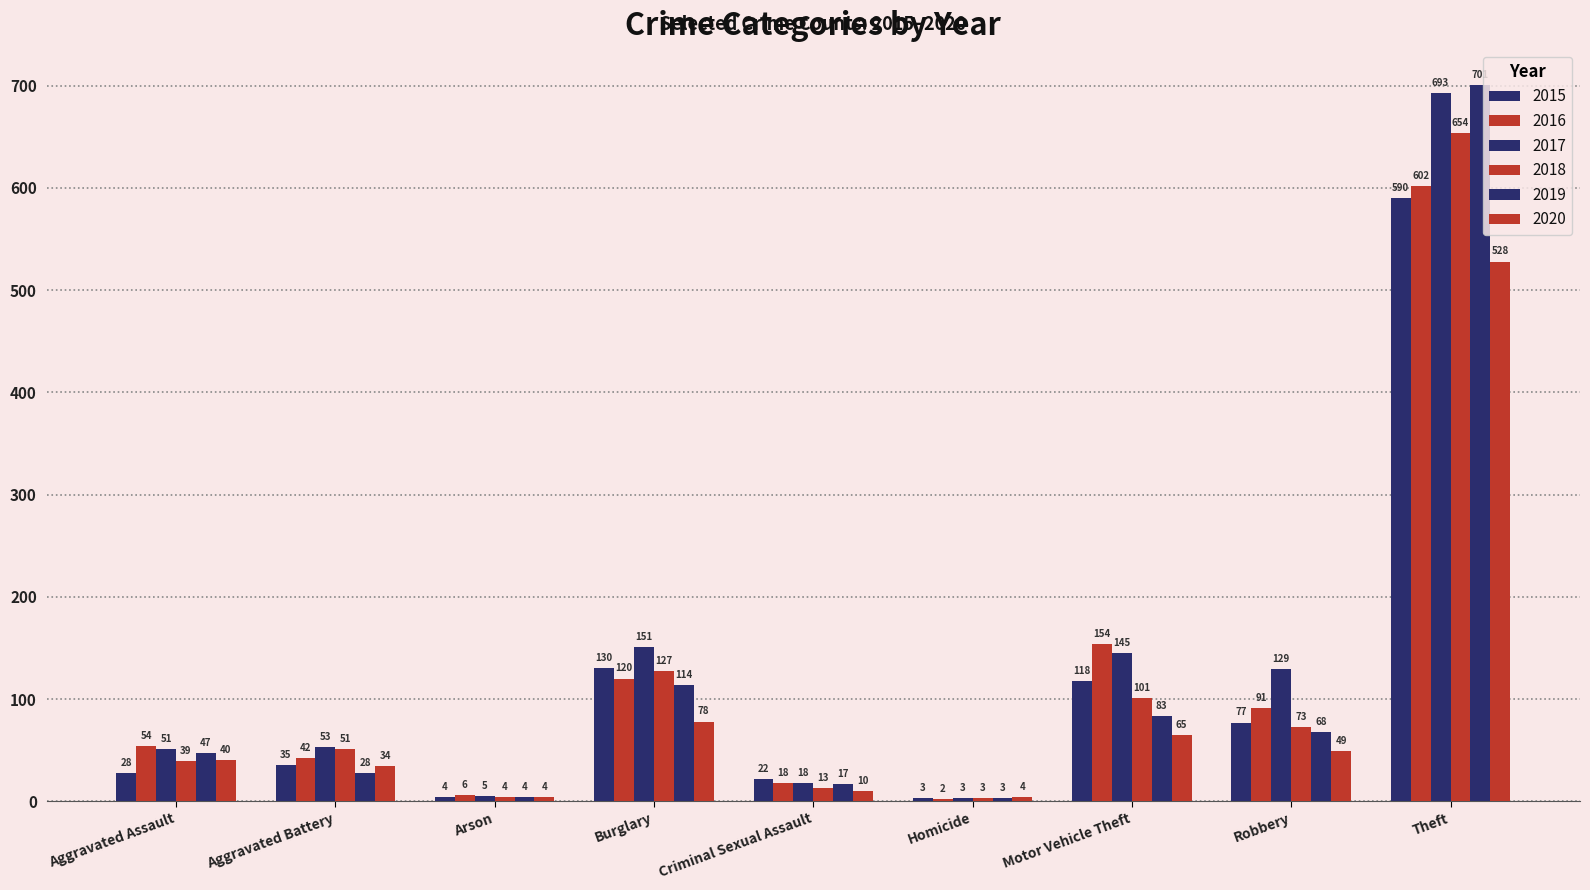

True or false: 2019 has a value of 29 at Motor Vehicle Theft.

False